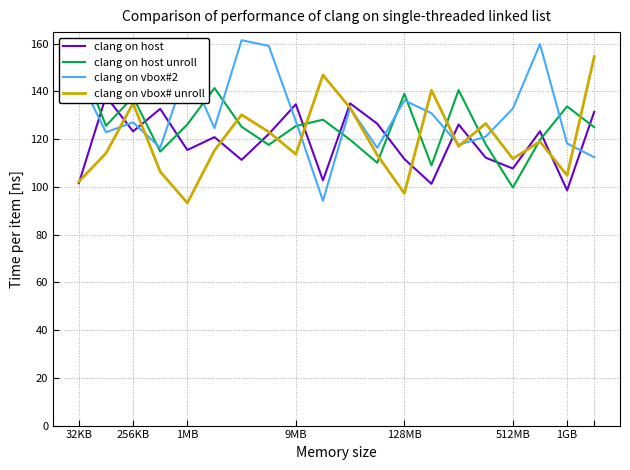

True or false: clang on vbox# unroll has a value of 188.7 at 13.

False